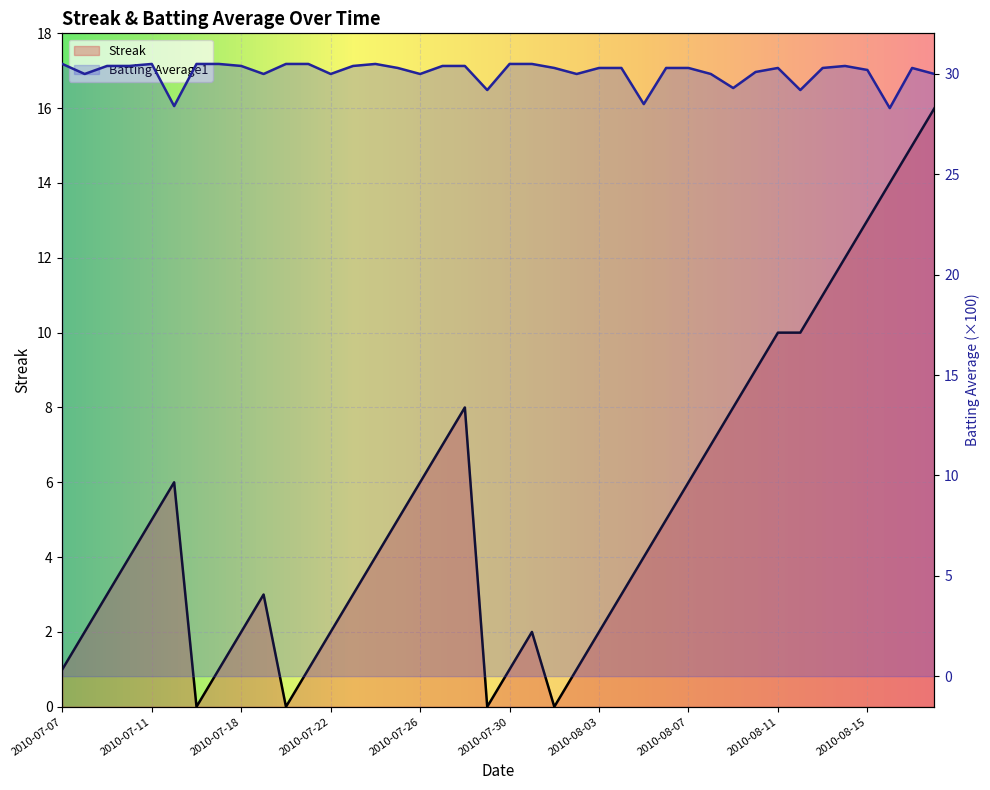

What is the spread (max minus min) of values at 2010-08-01?

30.3